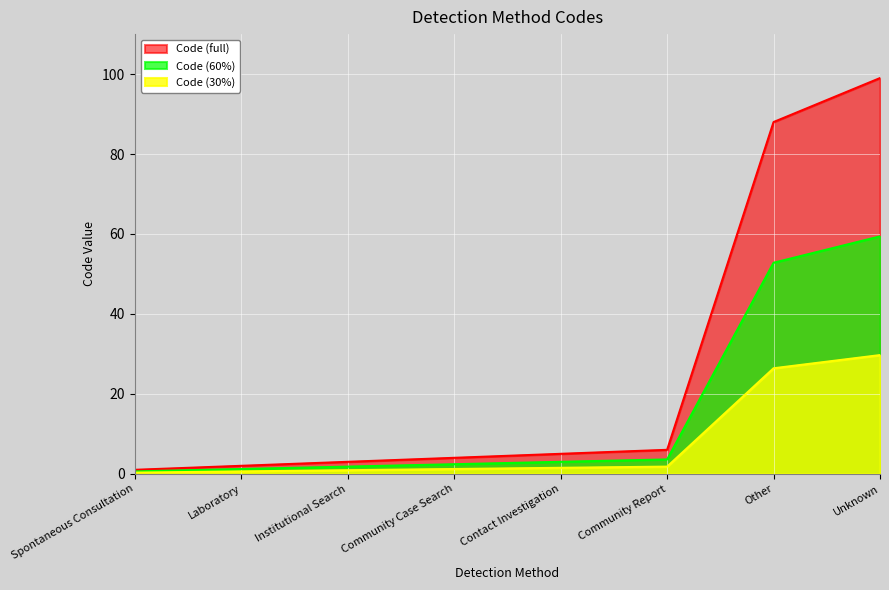

What is the ratio of the value at Other to the value at Spontaneous Consultation?

88.0